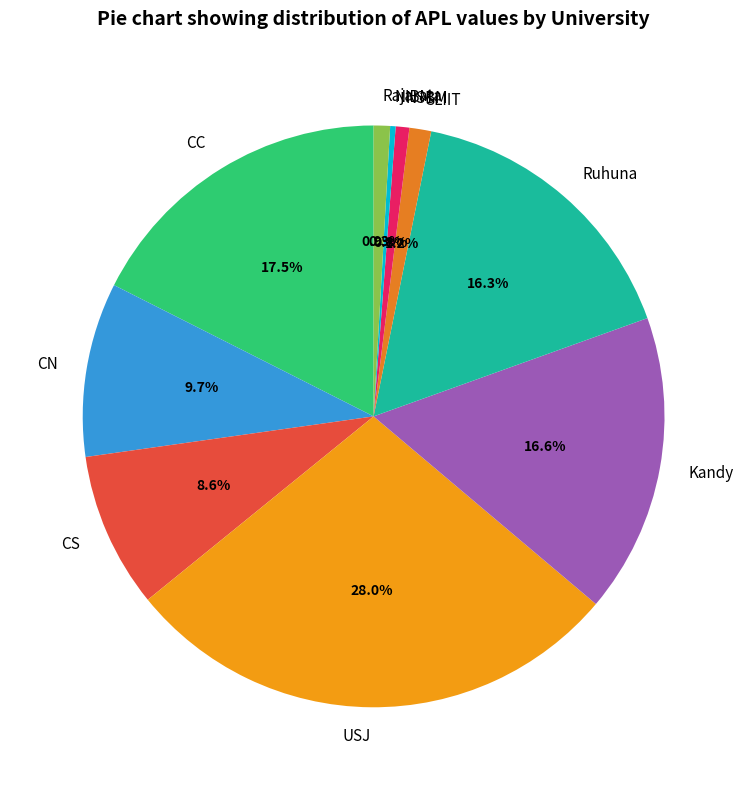

Which slice is the largest?

USJ